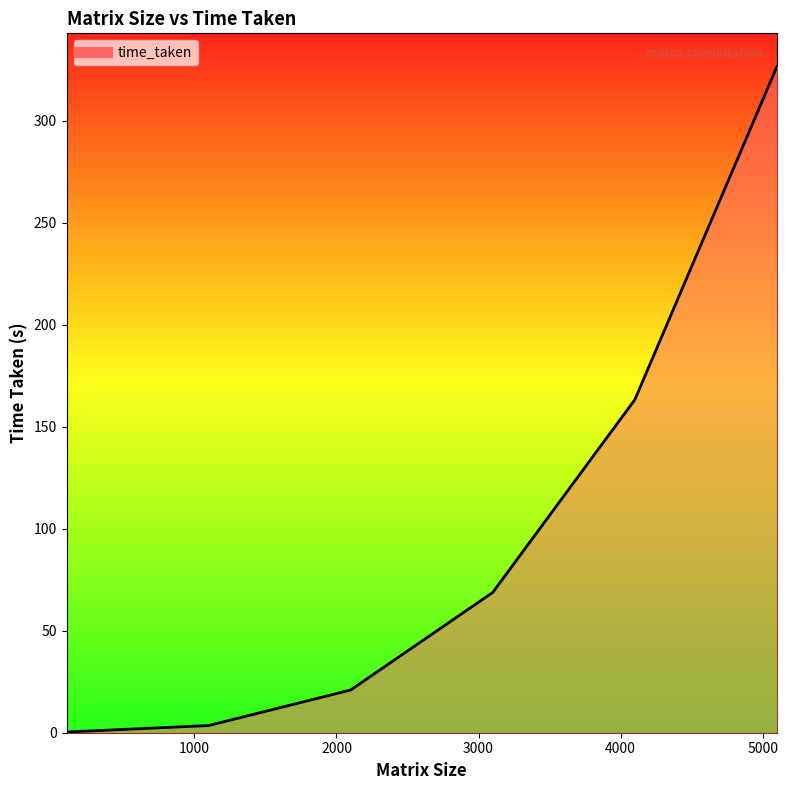

What is the difference between the maximum and minimum values?

326.3